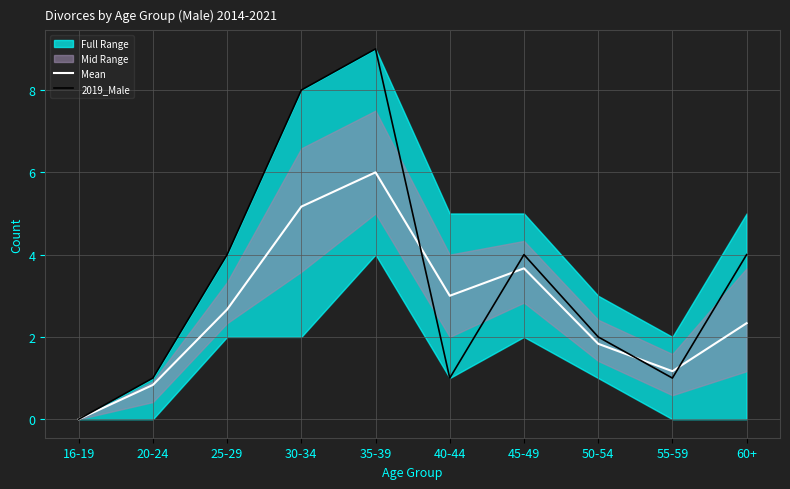

At which label is Mean closest to 3?

40-44